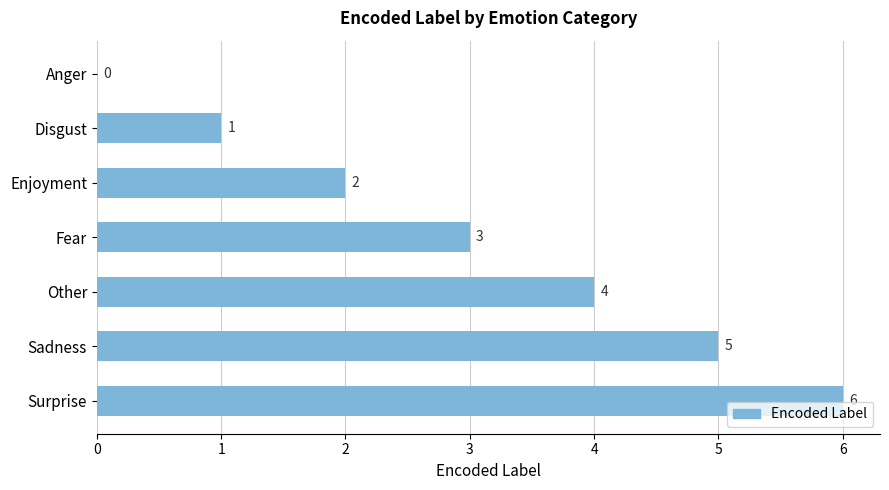

Count the number of categories in the chart.

7